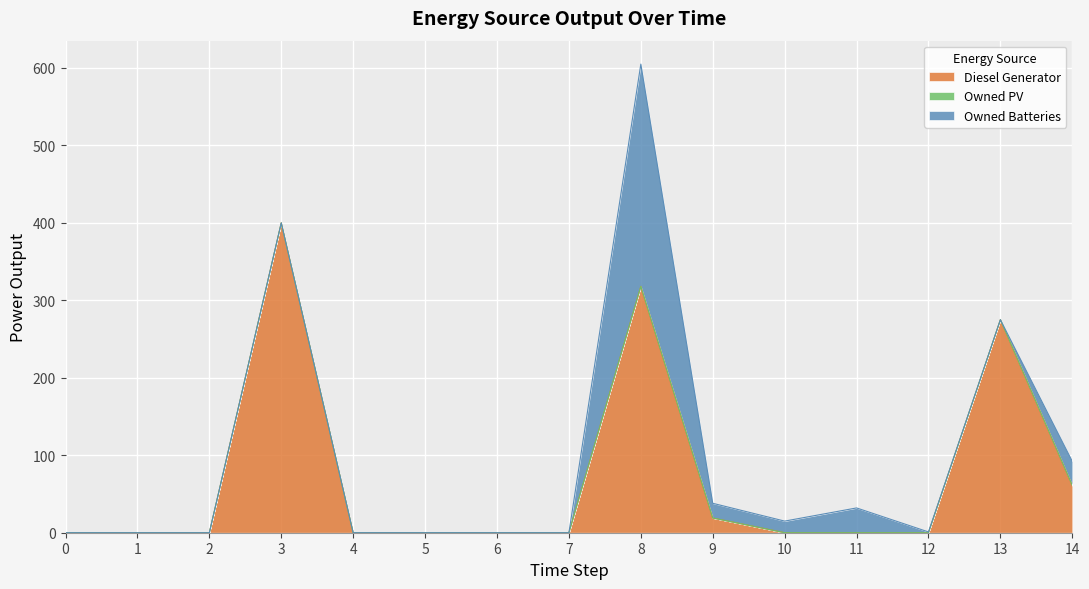

How many series are shown in this chart?

3